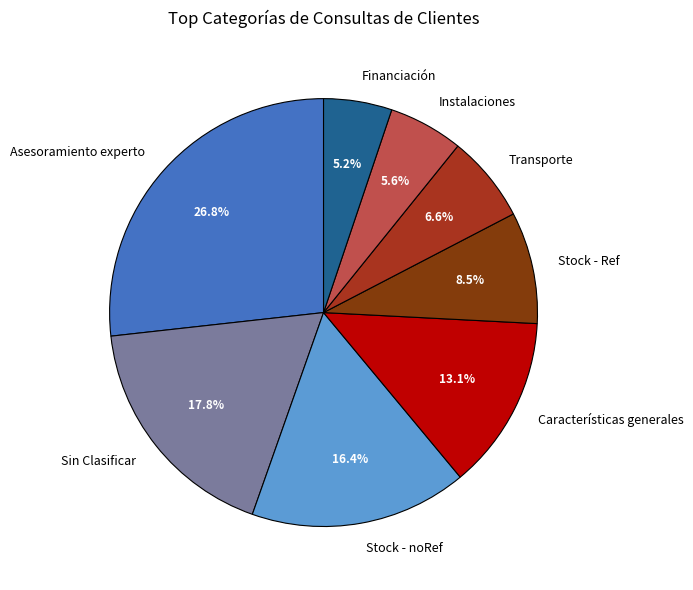

To the nearest percent, what is the average slice percentage?

12%